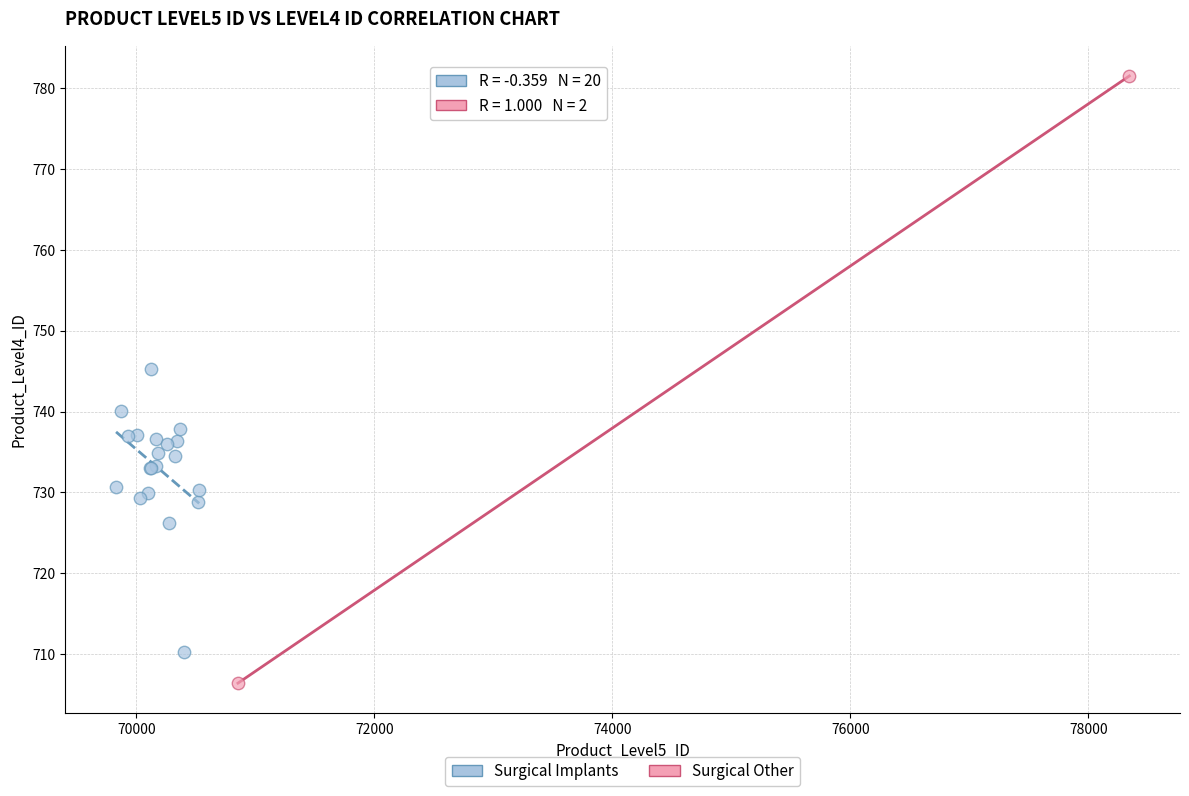

What are all the series names shown in the legend?

Surgical Implants, Surgical Other